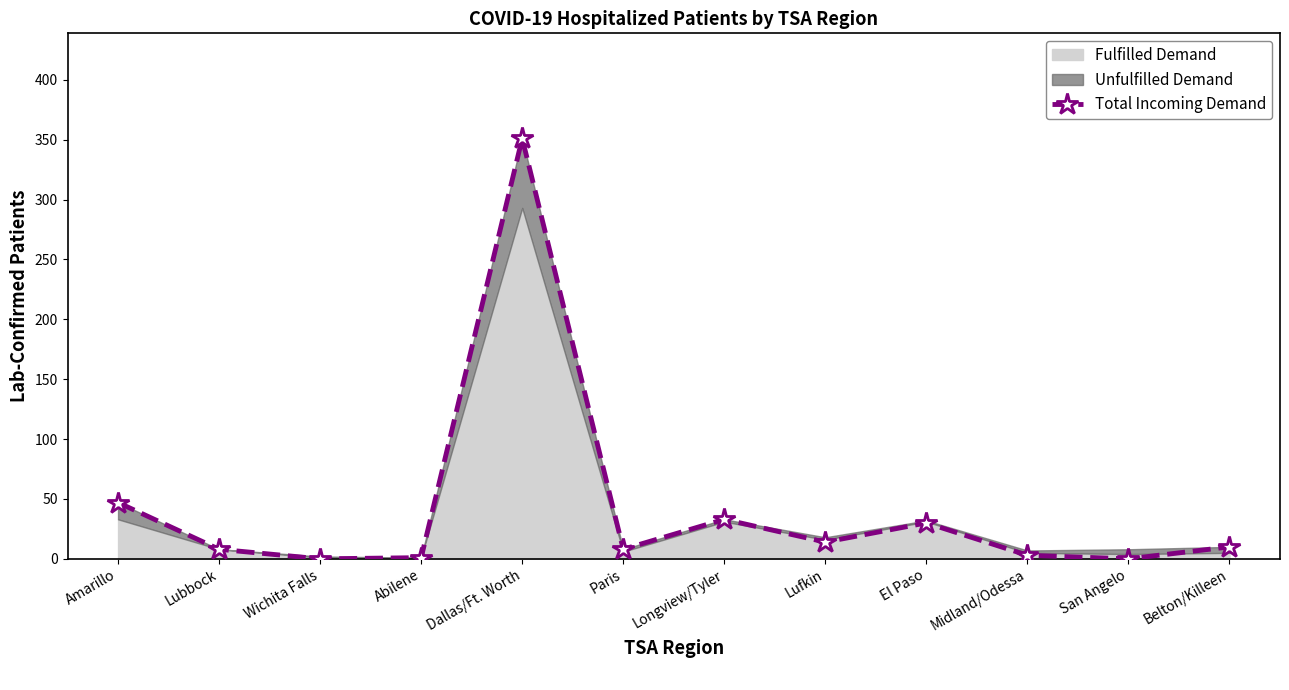

Reading left to right, what are all the values shown in this chart?

47	8	0	1	351	8	33	14	30	3	0	10